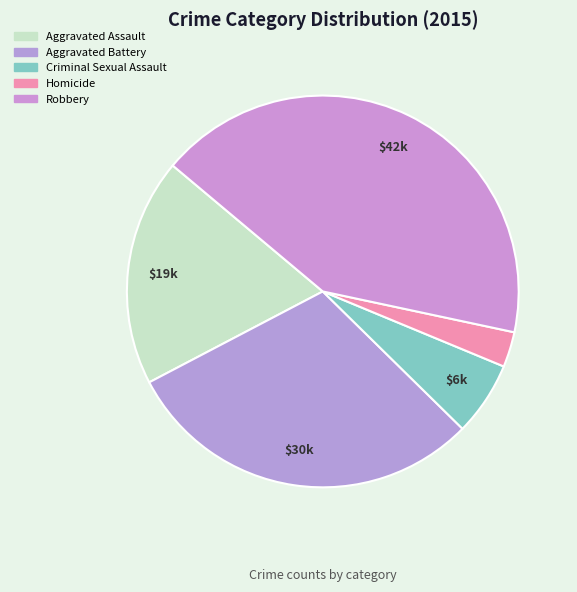

Combined, do Robbery and Homicide account for over 50%?

No